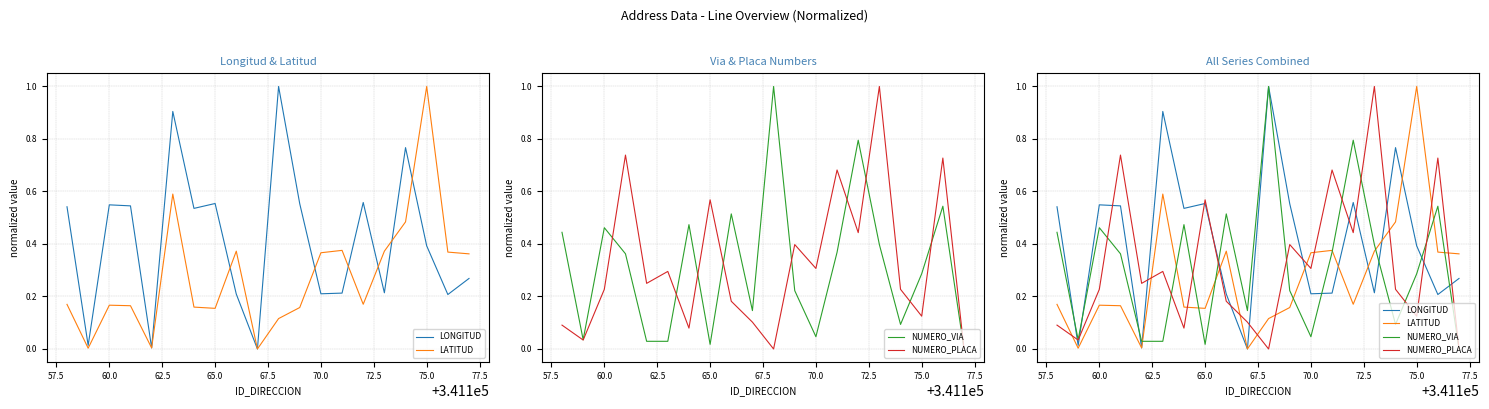

What are all the series names shown in the legend?

LONGITUD, LATITUD, NUMERO_VIA, NUMERO_PLACA